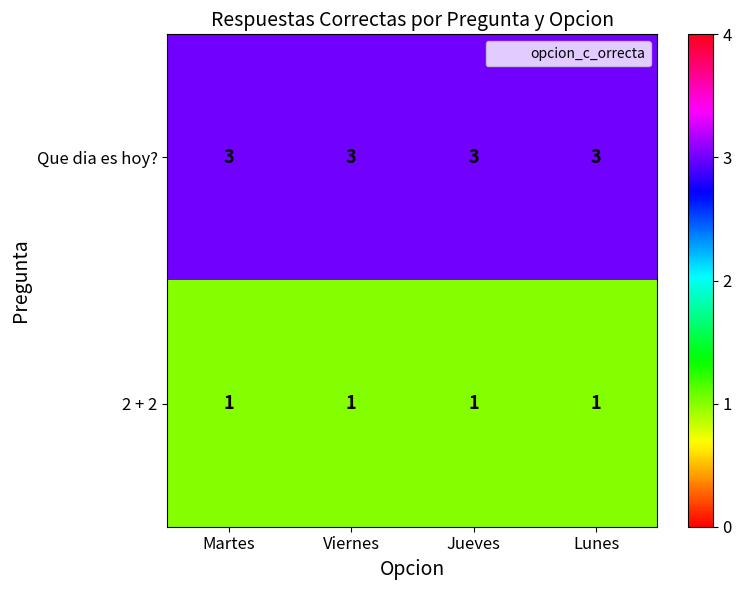

Which series has the largest total across all categories?

Que dia es hoy?